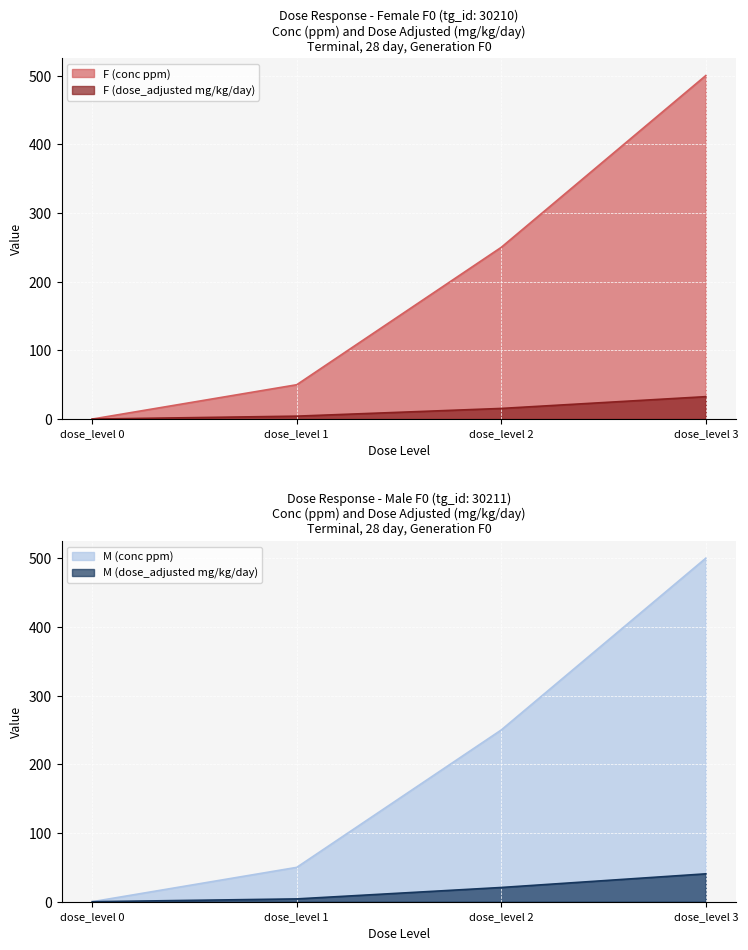

List the series in order of their peak value, lowest first.

F (dose_adjusted mg/kg/day), M (dose_adjusted mg/kg/day), F (conc ppm), M (conc ppm)